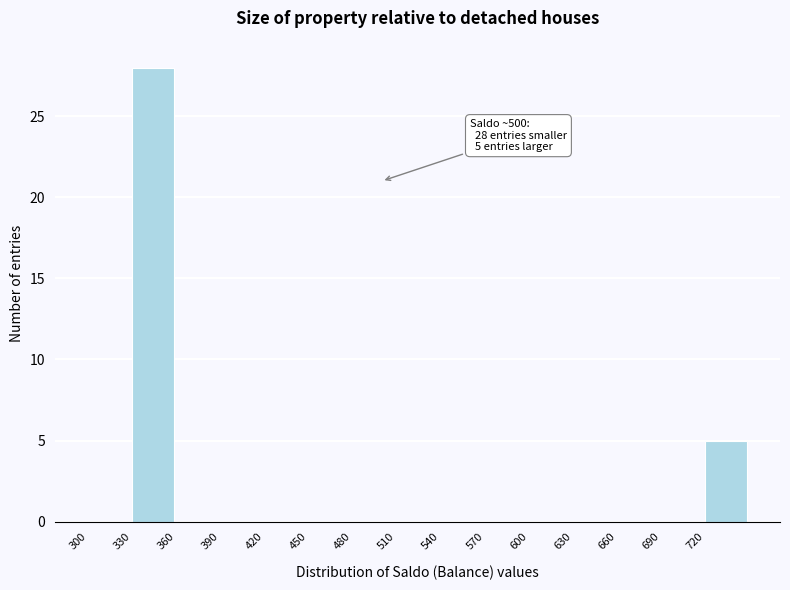

Over which range of the x-axis is the bar tallest?

330 to 360